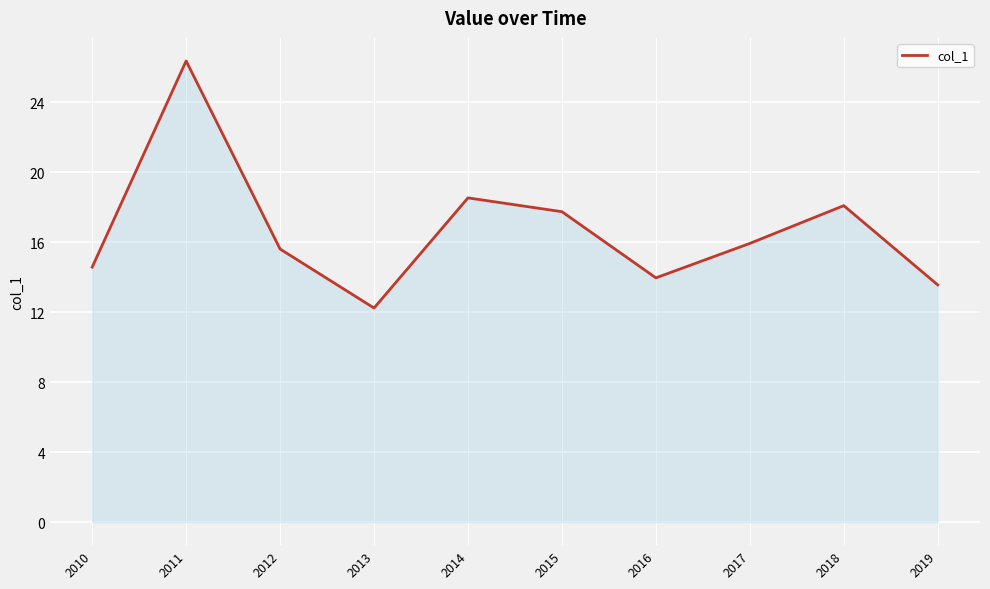

What is the minimum value shown in the chart?

12.2